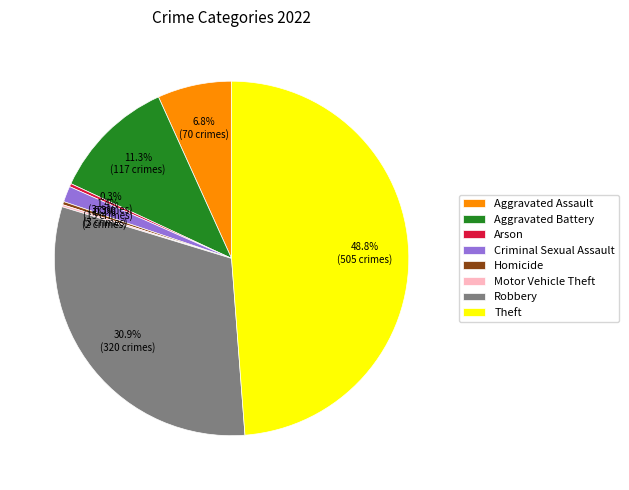

What percentage is NOT represented by Criminal Sexual Assault?

98.6%